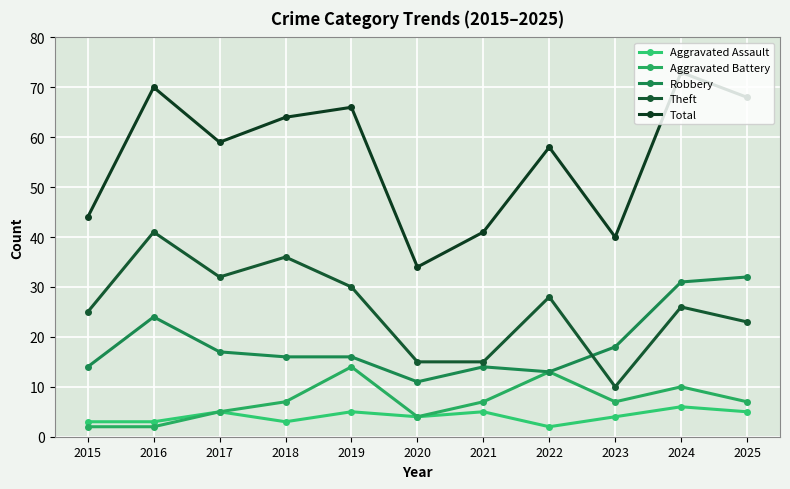

True or false: Aggravated Battery and Theft intersect in this chart.

False